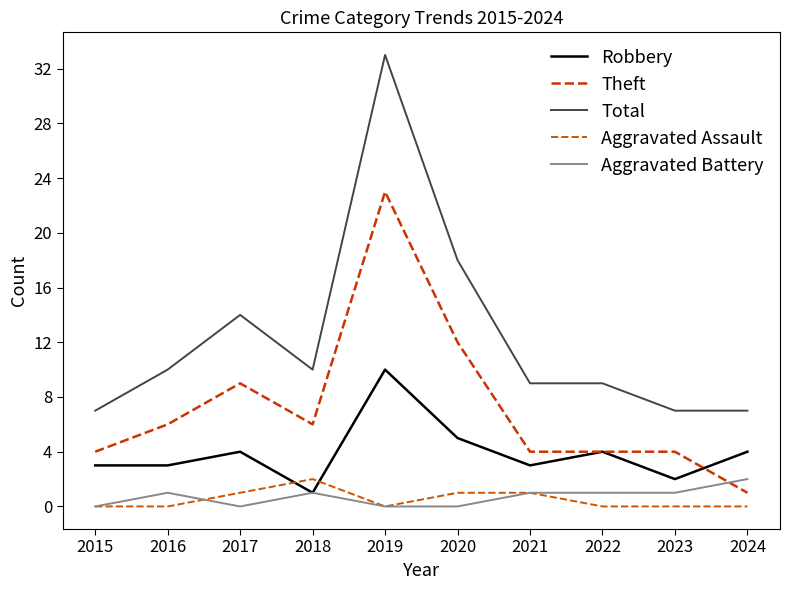

Which series has the largest range (max minus min)?

Total